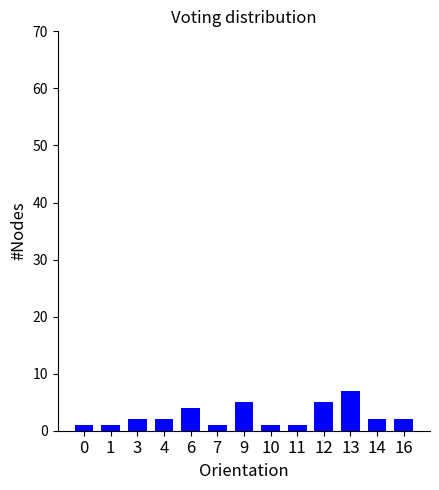

Which category has the highest value across all series?

13